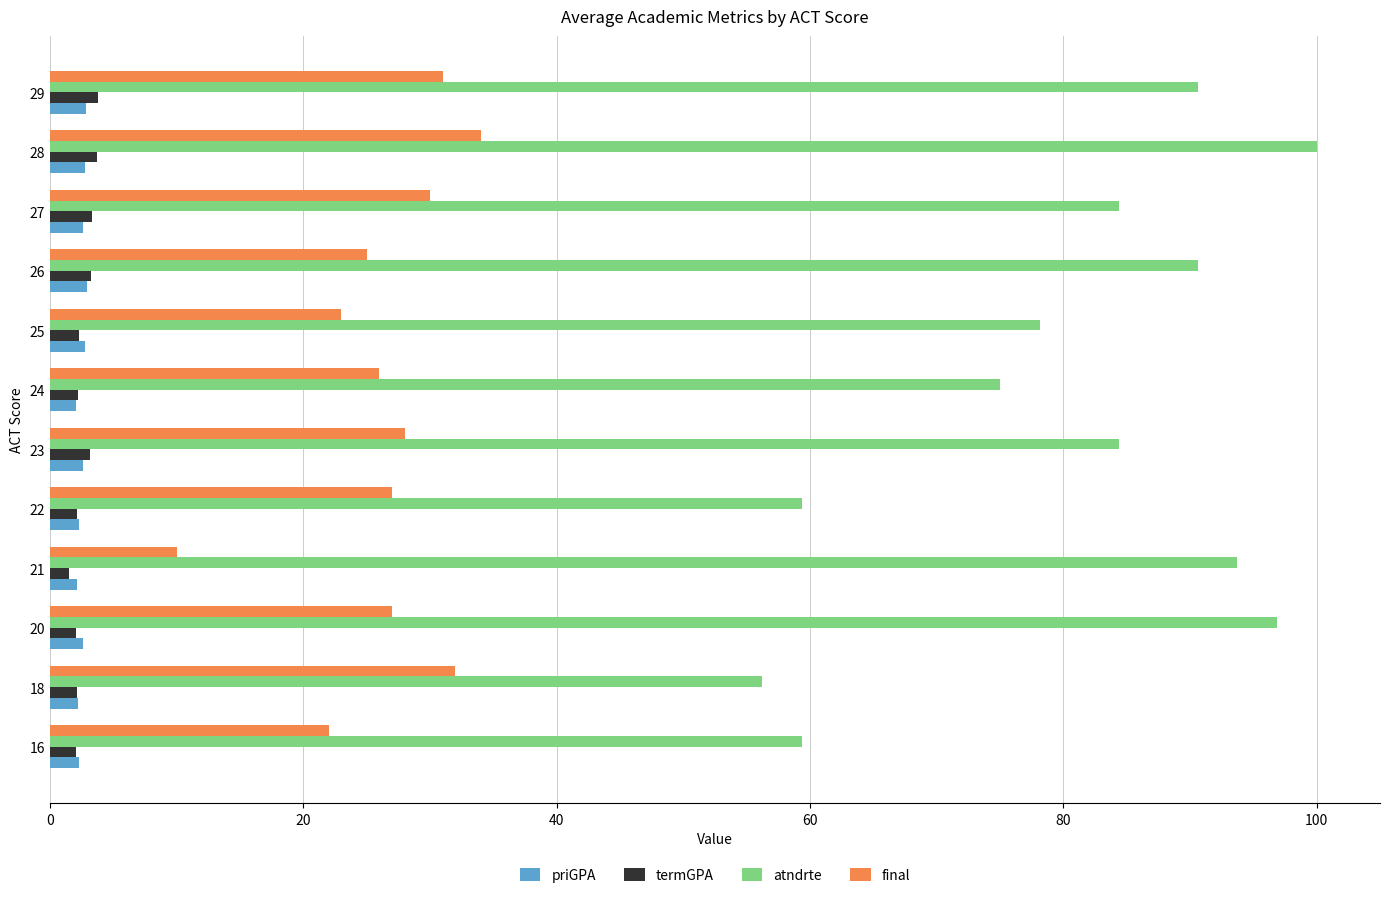

The atndrte series shows 105.1 at 24. True or false?

False